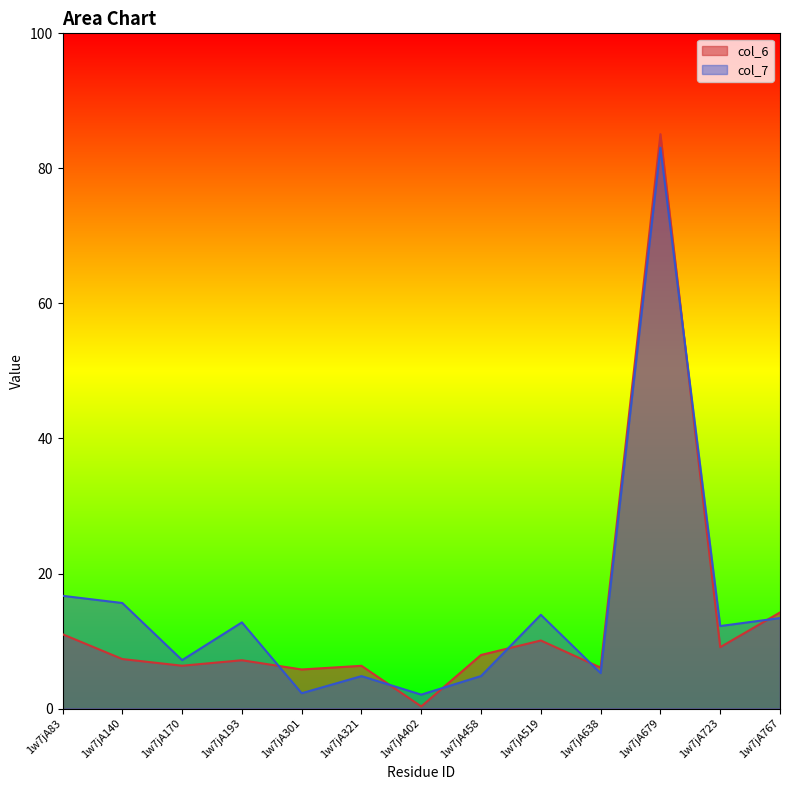

Does the chart have visible grid lines?

No